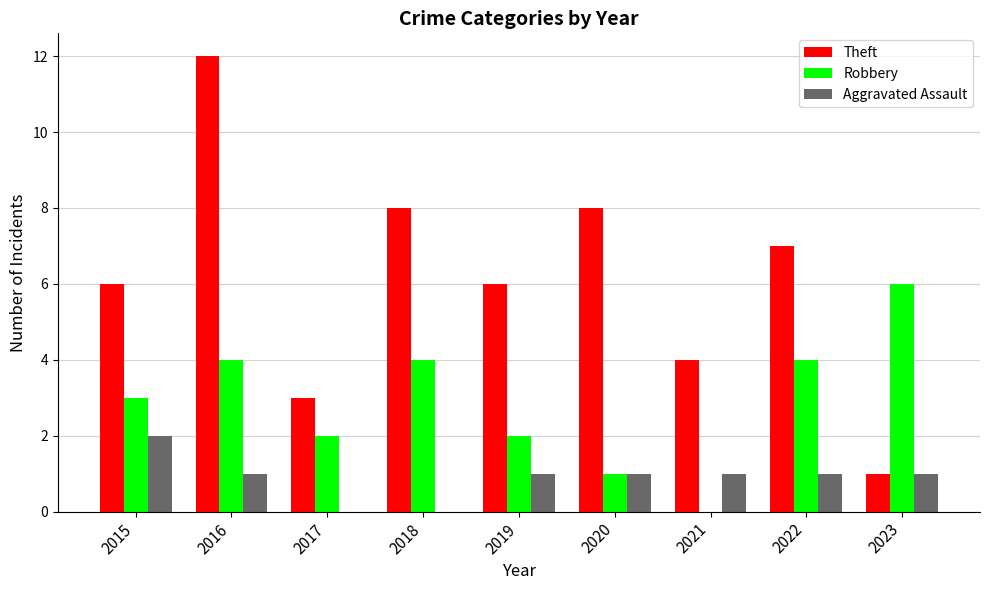

Is the value of Theft at 2016 greater than the value of Robbery at 2019?

Yes